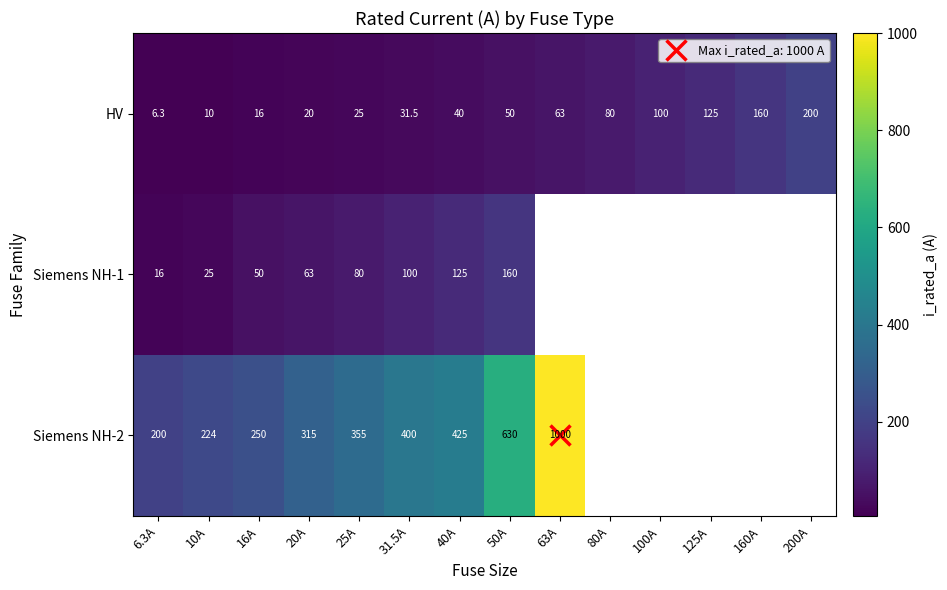

The Siemens NH-1 series shows 100.0 at 31.5A. True or false?

True